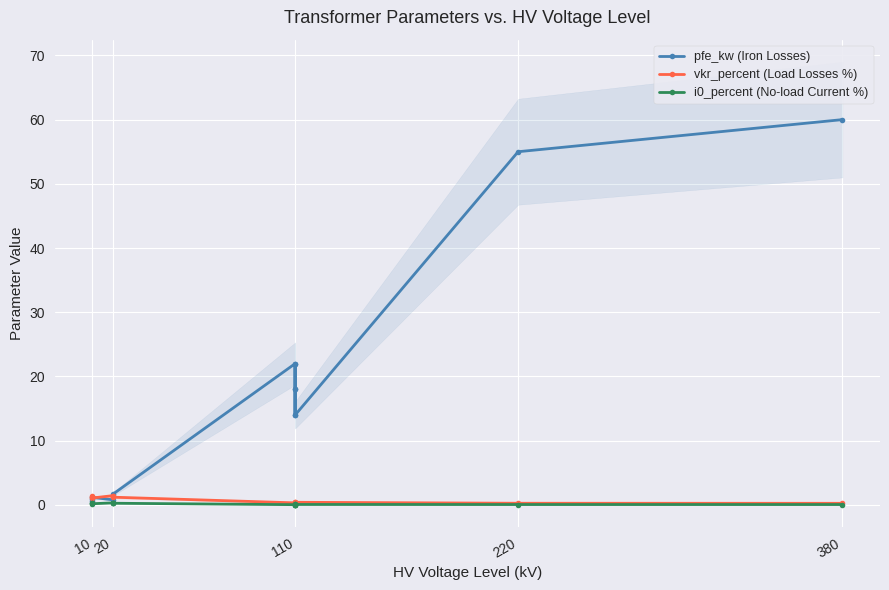

True or false: vkr_percent (Load Losses %) has more than 2 interior local peaks.

True